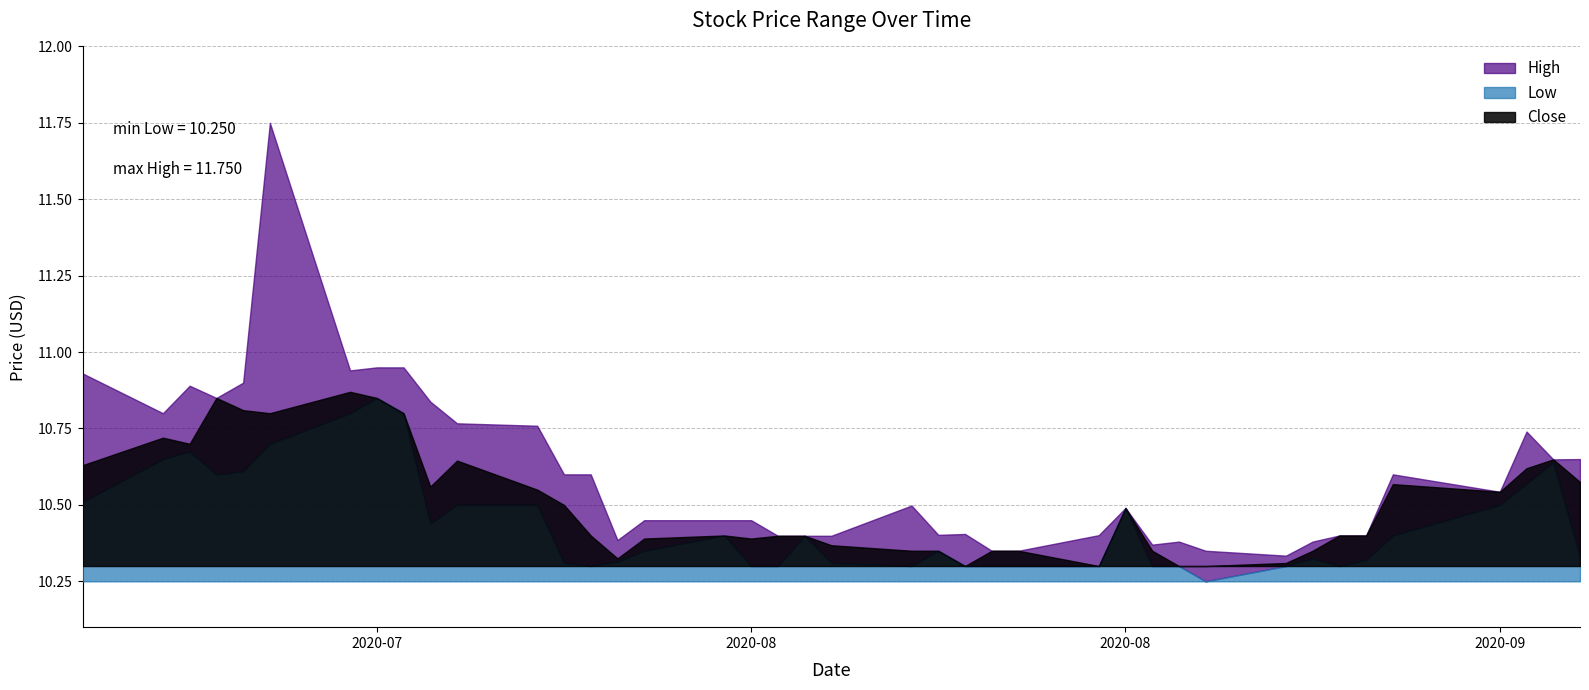

At how many categories does at least one series exceed 11?

1